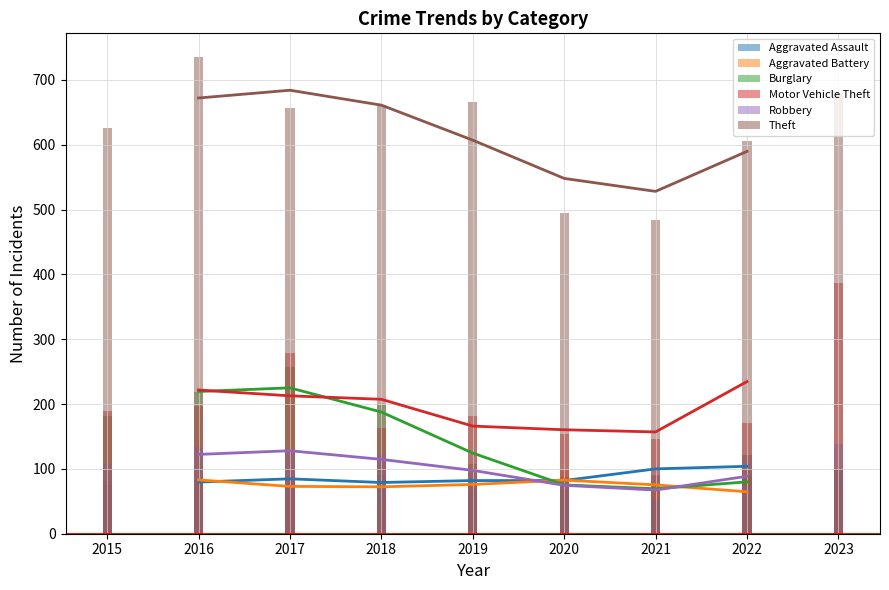

What is the maximum value shown in the chart?

735